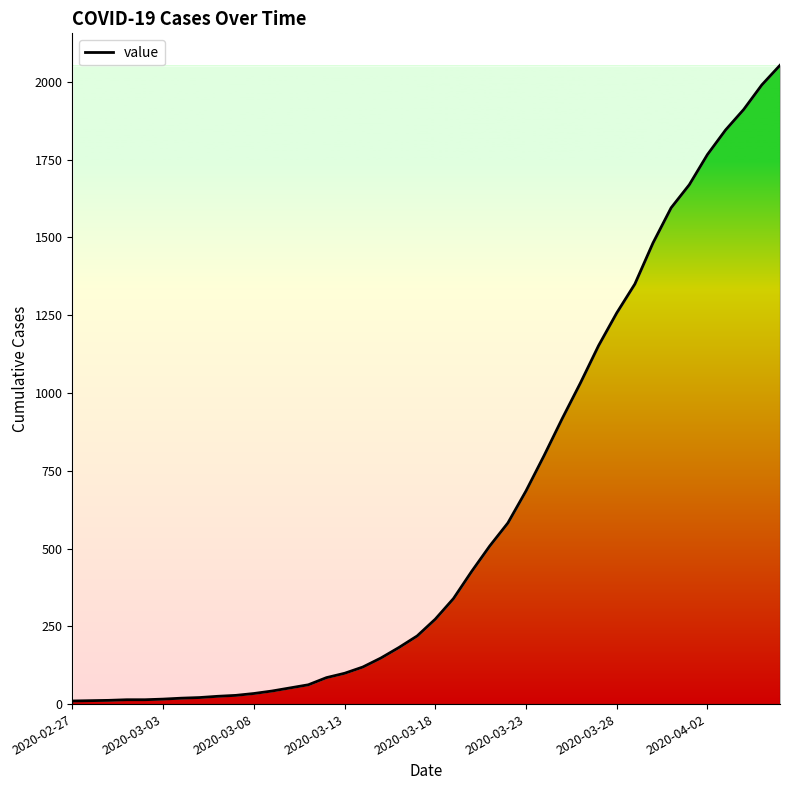

What is the difference between the maximum and minimum values?

2043